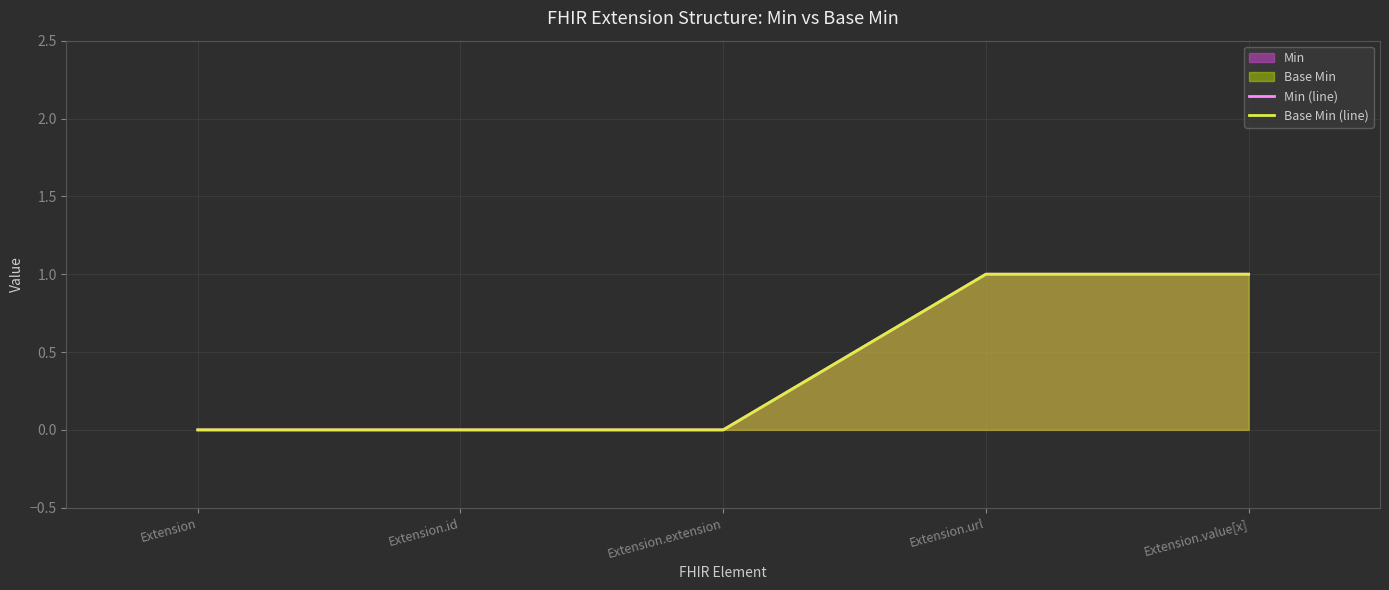

True or false: Min (line) has a value of 0 at Extension.id.

False